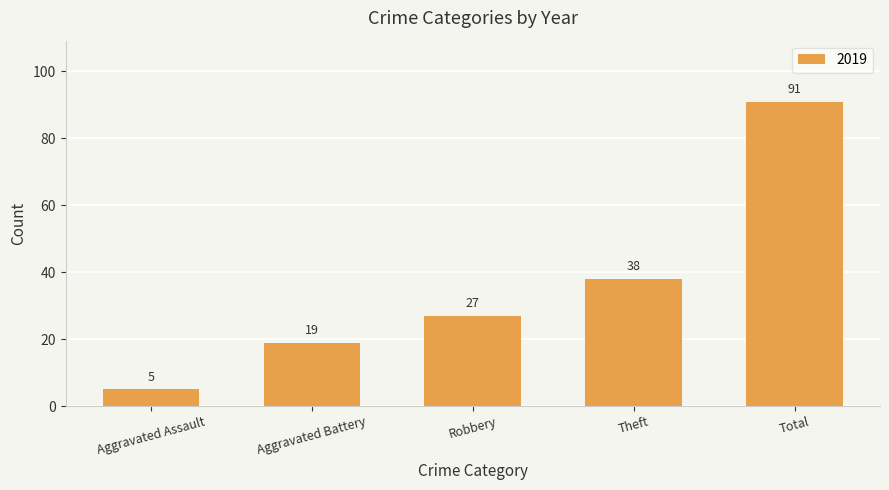

Is it true that the value at Robbery is 27?

True